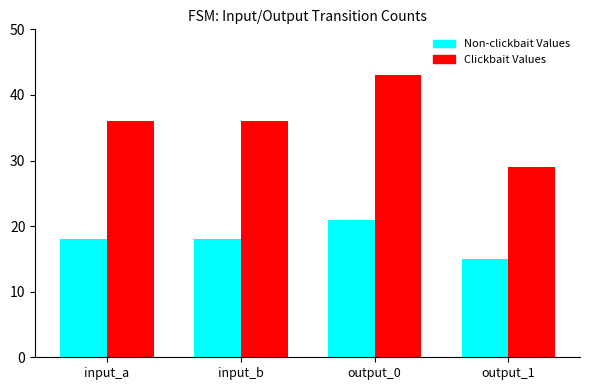

Reading left to right, what are all the values shown in this chart?

Non-clickbait Values: input_a=18	input_b=18	output_0=21	output_1=15
Clickbait Values: input_a=36	input_b=36	output_0=43	output_1=29